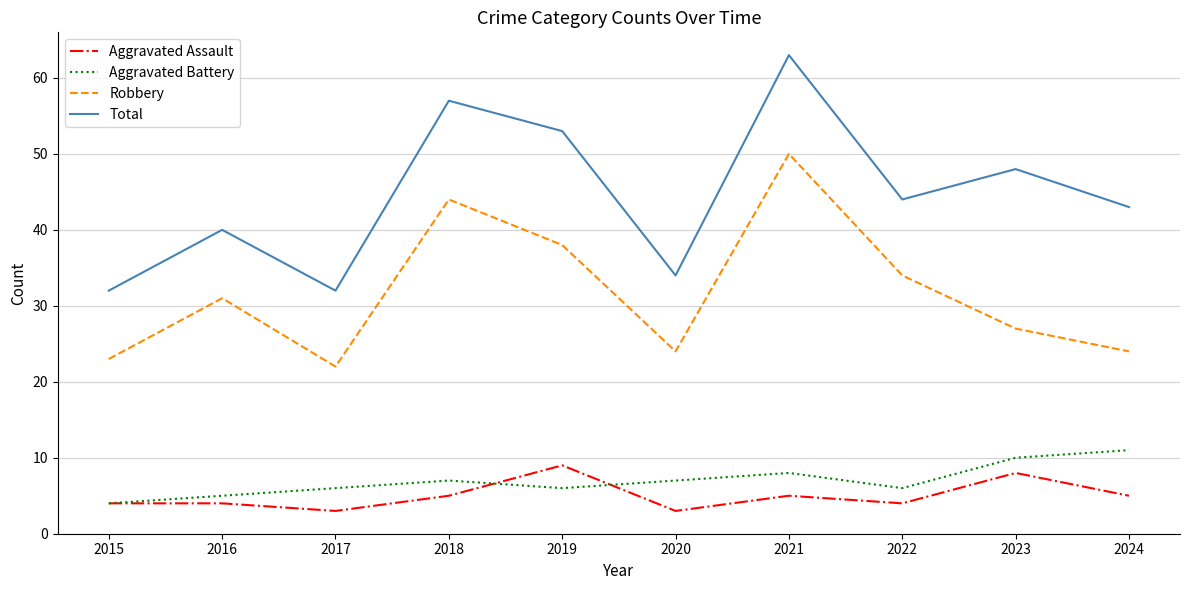

Which series has the widest spread of values?

Total